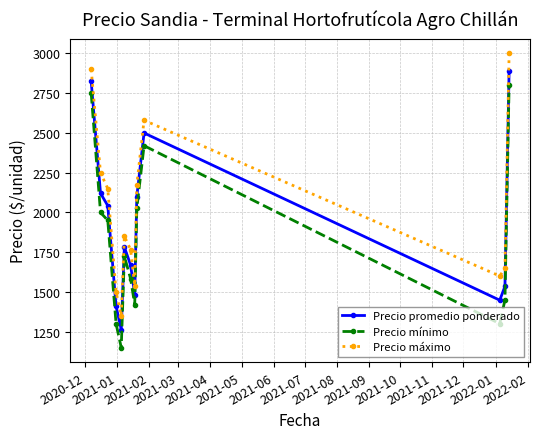

How many values in the Precio mínimo series are below 1725?

6